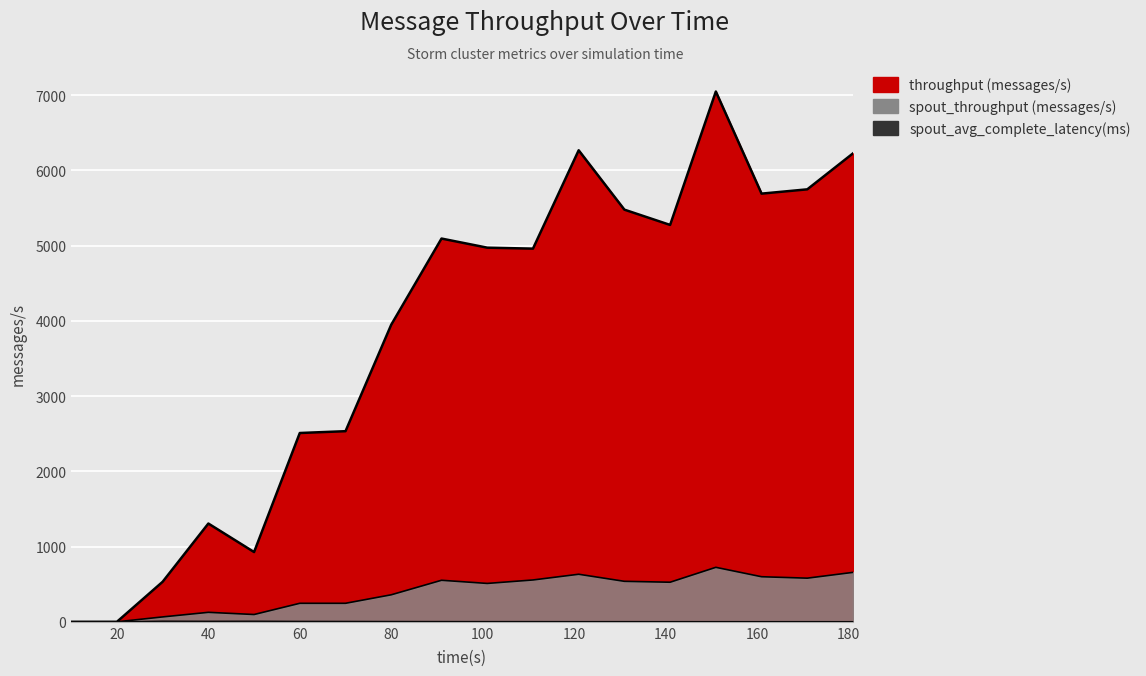

True or false: throughput (messages/s) and spout_throughput (messages/s) cross at least once.

False